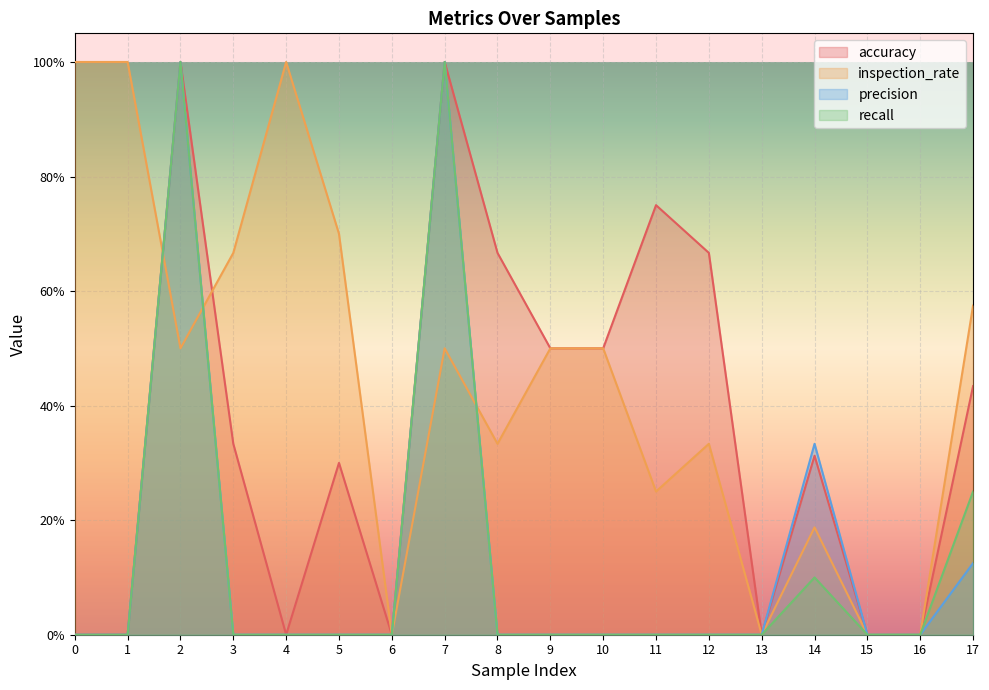

Count the number of categories in the chart.

18